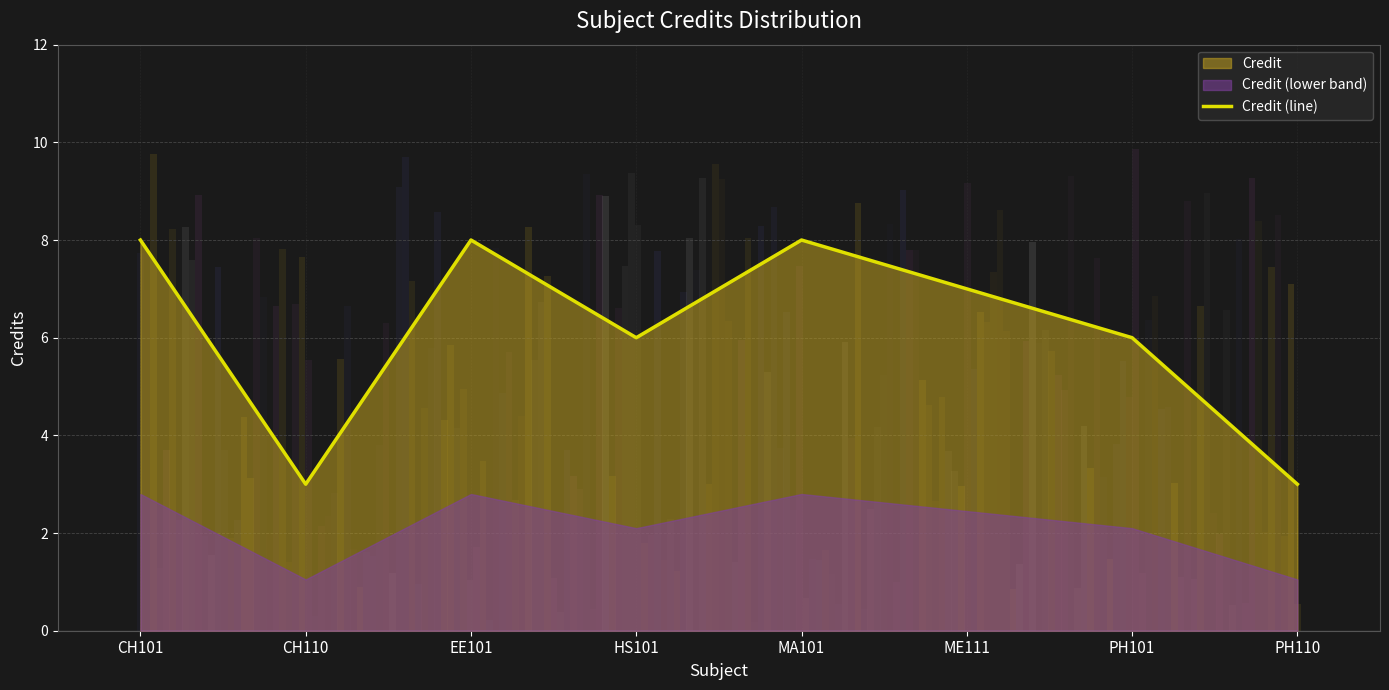

What is the greatest value displayed?

8